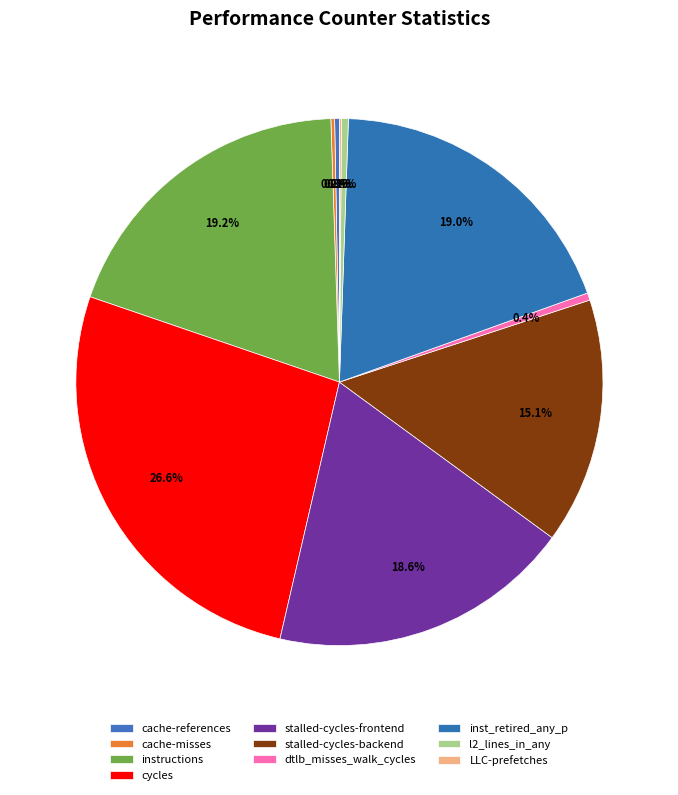

What is the change in value from inst_retired_any_p to l2_lines_in_any?

-44612091265